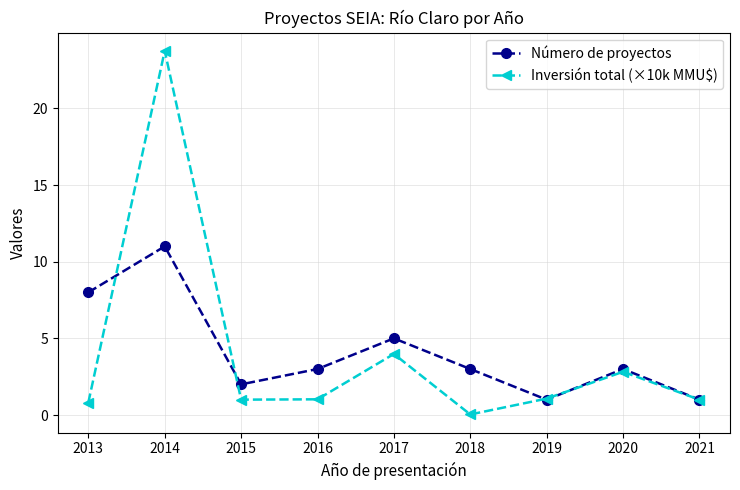

What is the value of the Número de proyectos point at the 3rd from the left?

2.0